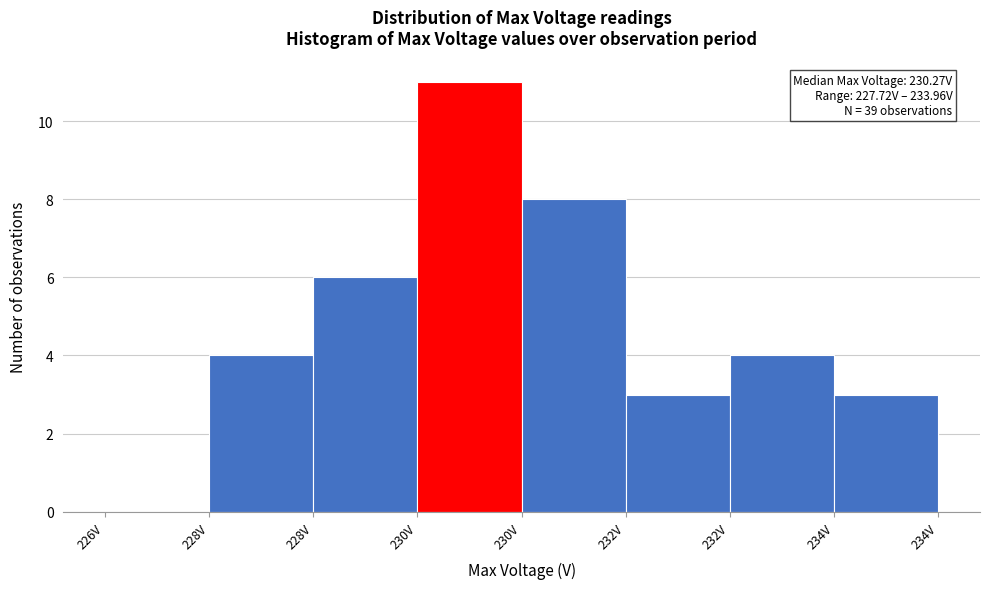

How many series are shown in this chart?

1